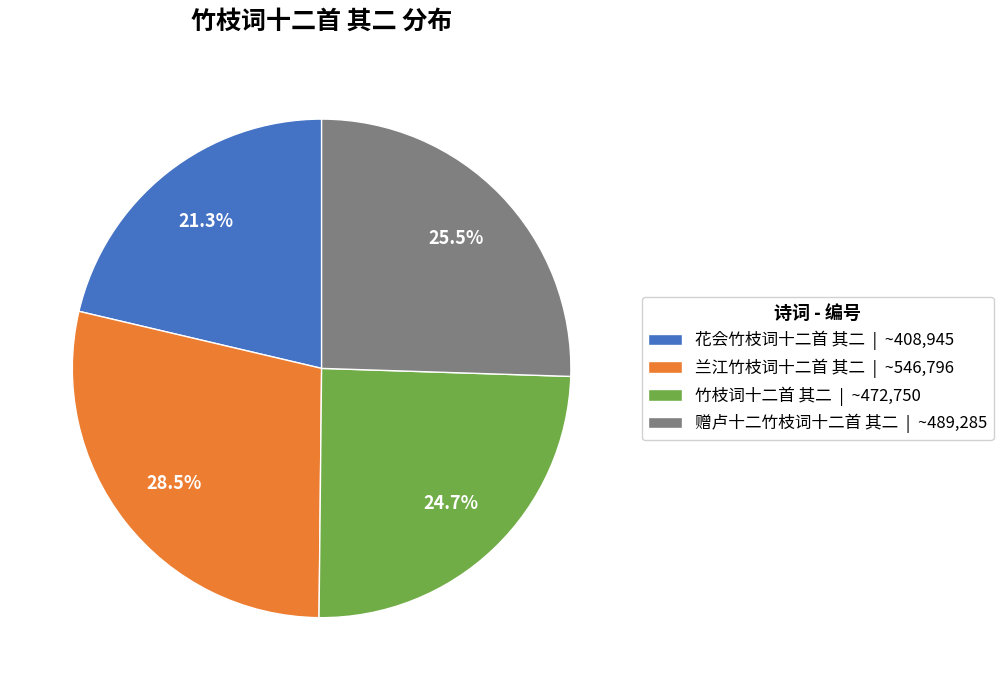

The 花会竹枝词十二首 其二 slice represents 15% of the pie. True or false?

False